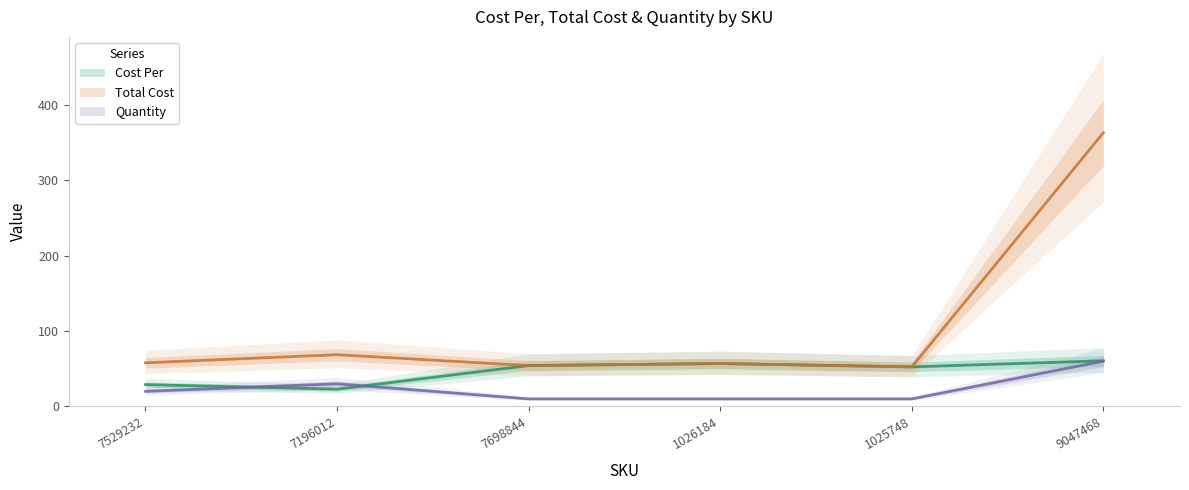

At which label does Total Cost reach its peak?

9047468